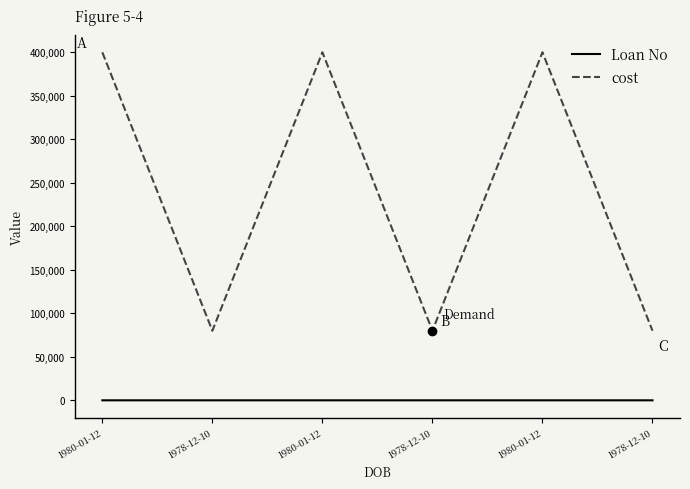

True or false: Loan No and cost cross at least once.

False